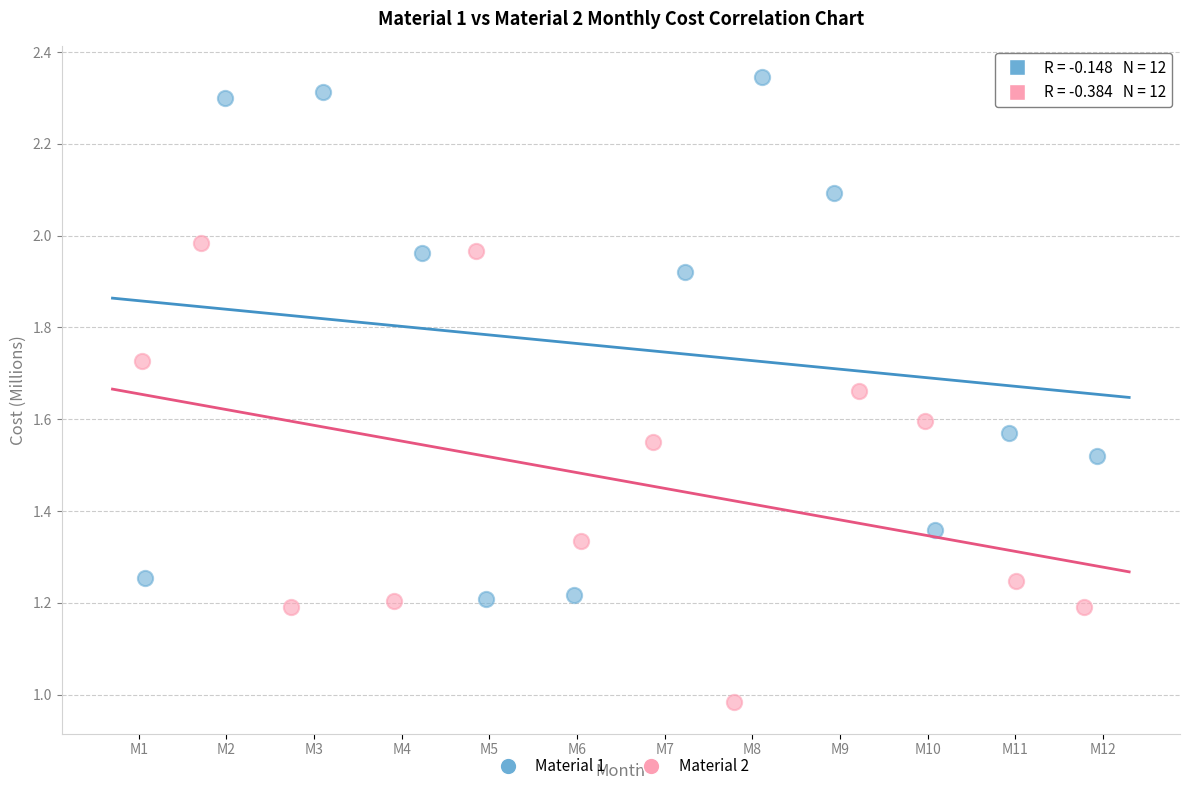

Which series contains the lowest Y value?

Material 2